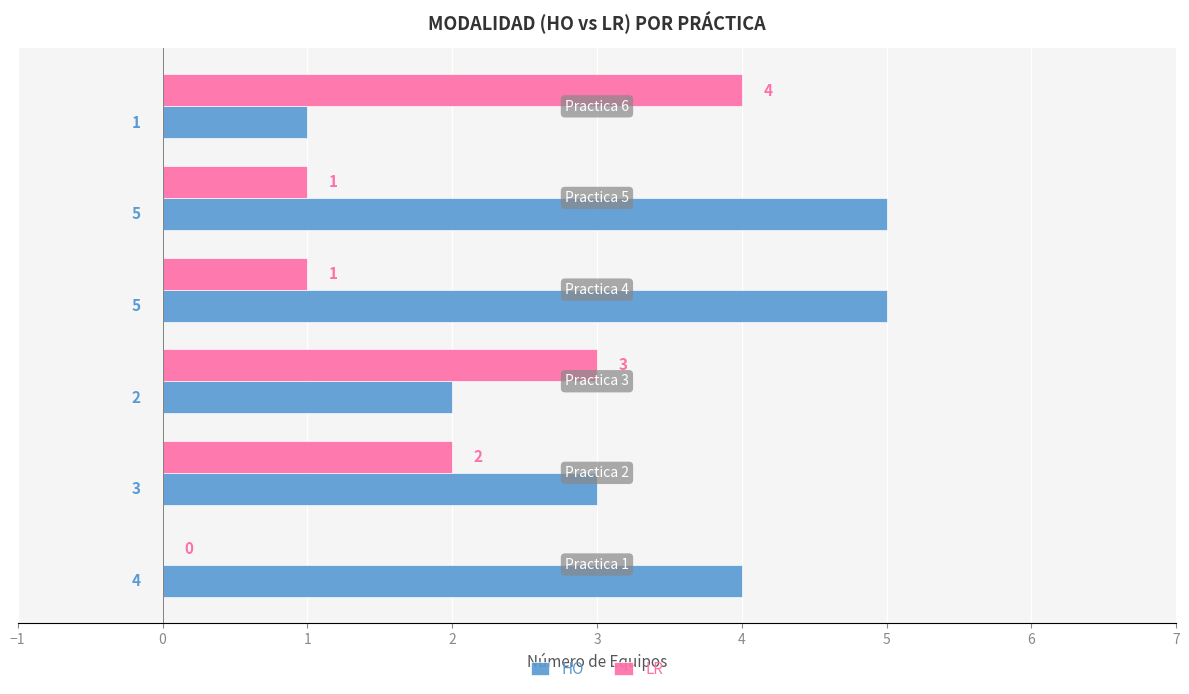

Which series has the largest total across all categories?

HO